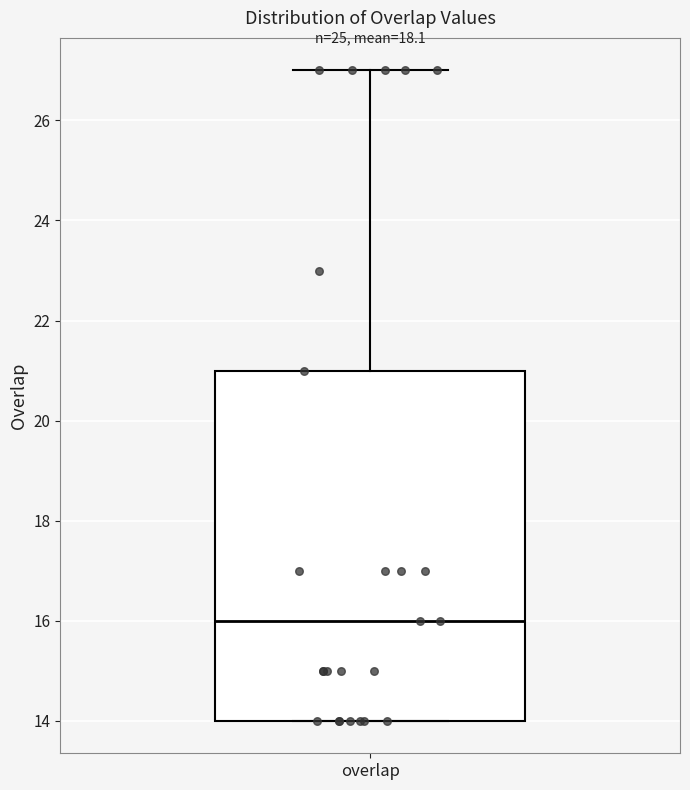

Transcribe this box plot: give where the median line is, the range the box spans, and where the two whiskers end, as read against the y-axis. The values are not printed on the chart, so give them approximately, as read against the axis.

median 16, box 14 to 21, whiskers 14 to 27